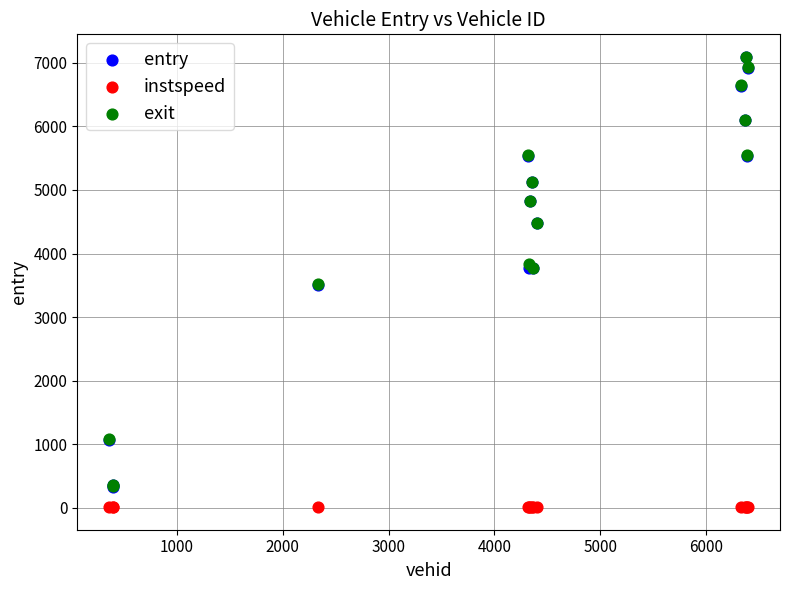

What are all the series names shown in the legend?

entry, instspeed, exit